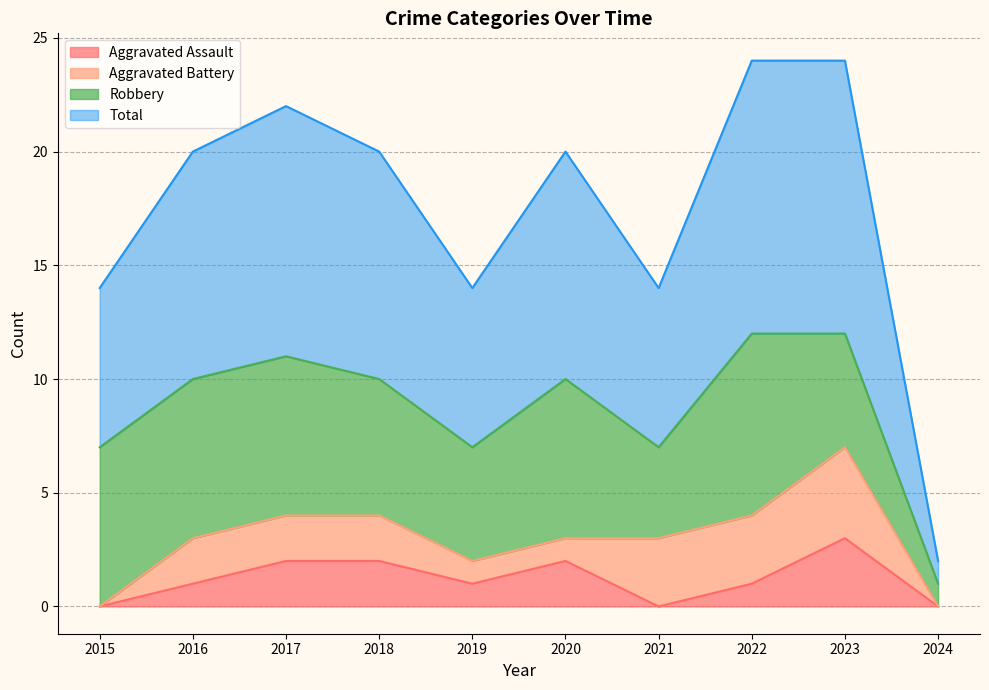

True or false: Total and Aggravated Assault cross at least once.

False